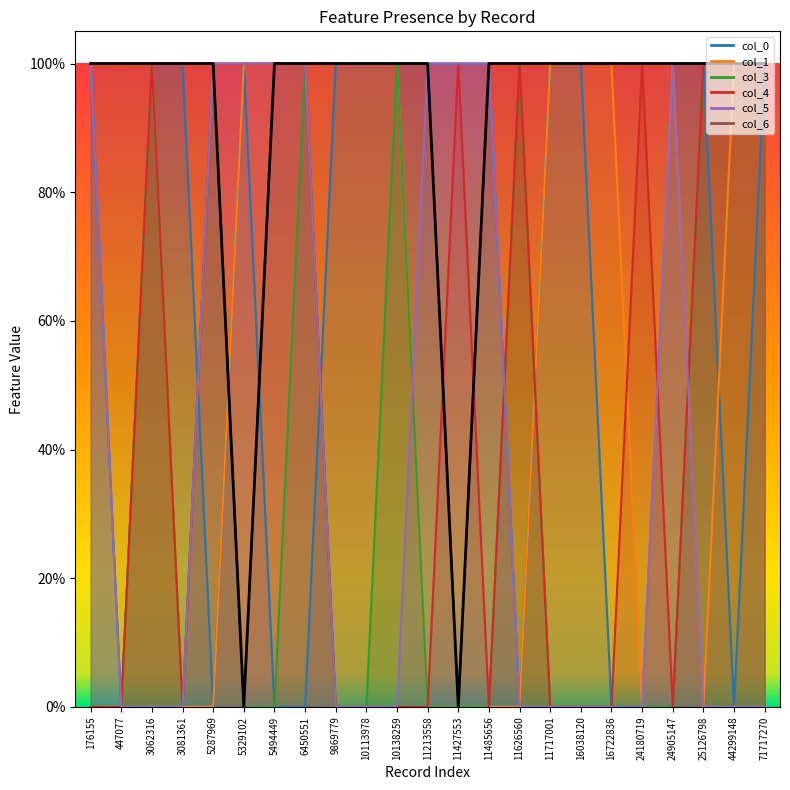

What is the total value across all series at 6450551?

5